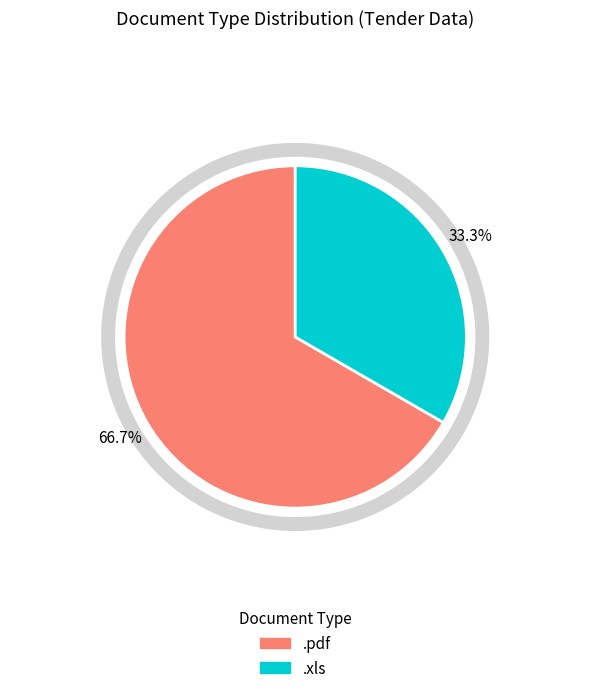

What is the majority slice?

.pdf